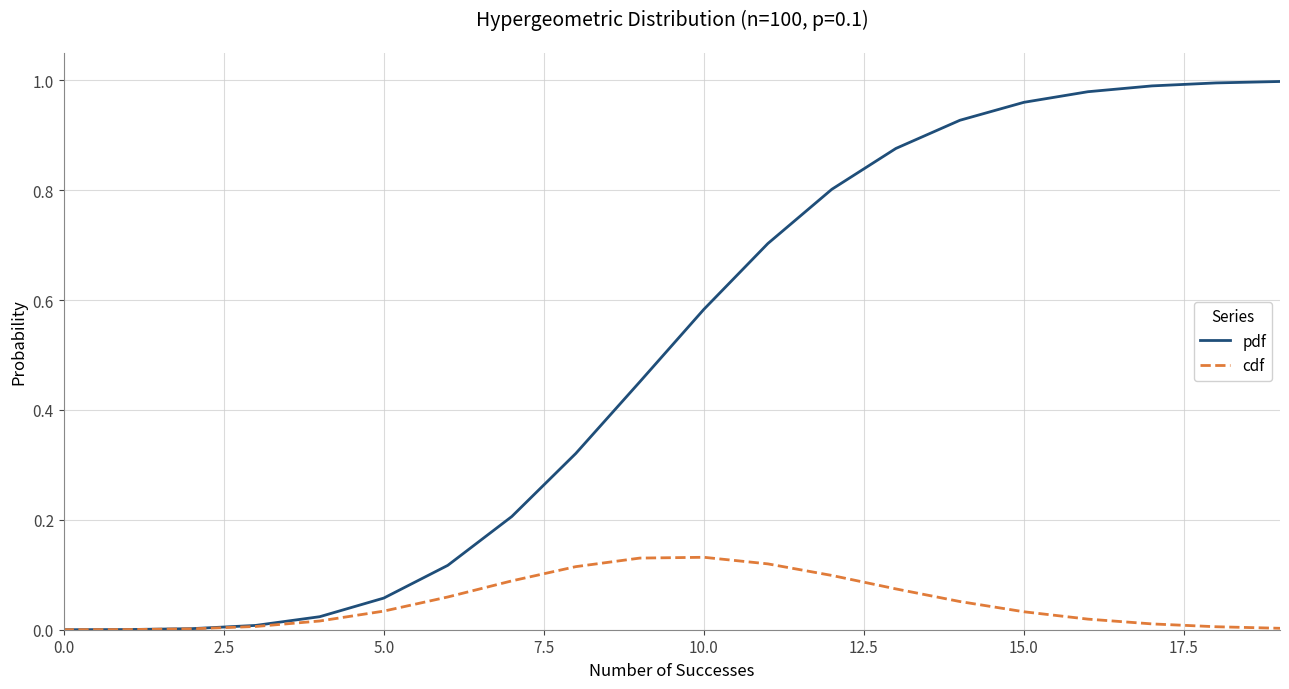

Which series has the largest range (max minus min)?

pdf